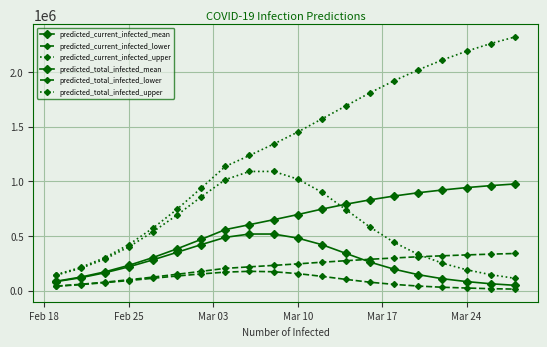

How many series are shown in this chart?

6